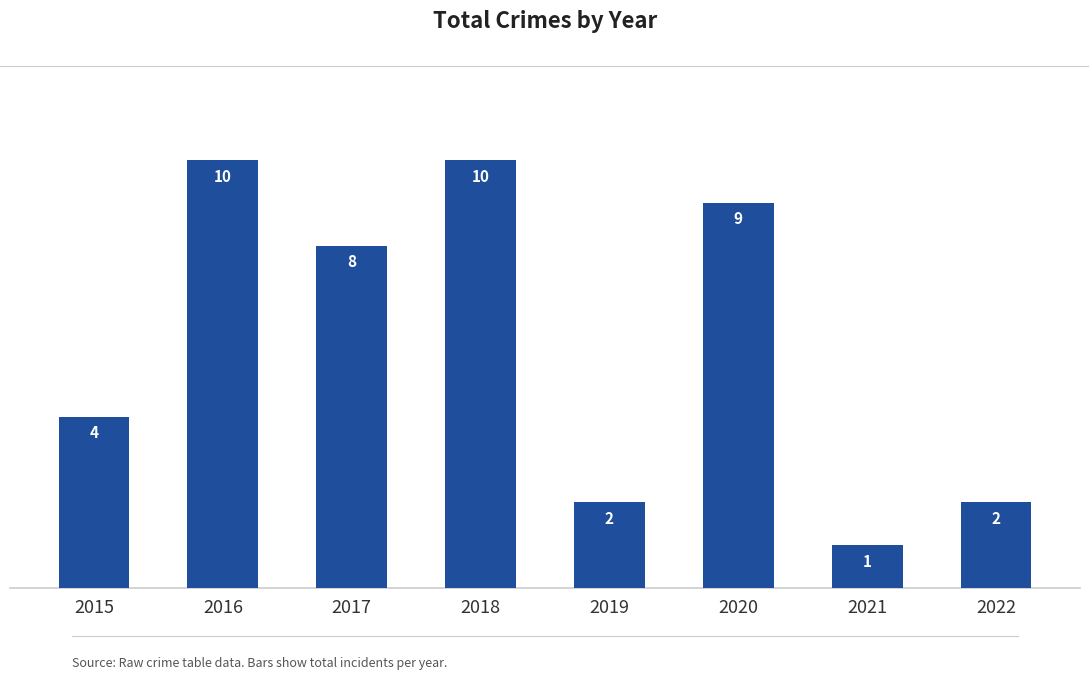

Reading left to right, what are all the values shown in this chart?

2015=4	2016=10	2017=8	2018=10	2019=2	2020=9	2021=1	2022=2